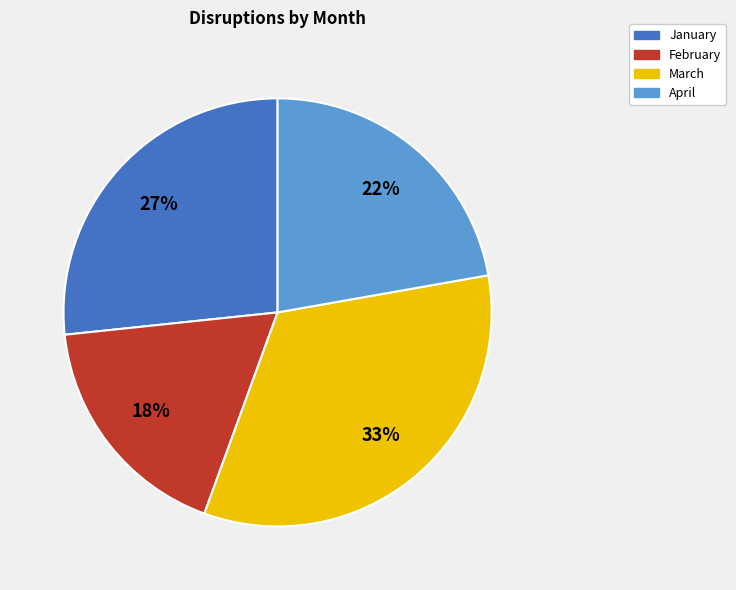

Count the number of slices in the pie.

4